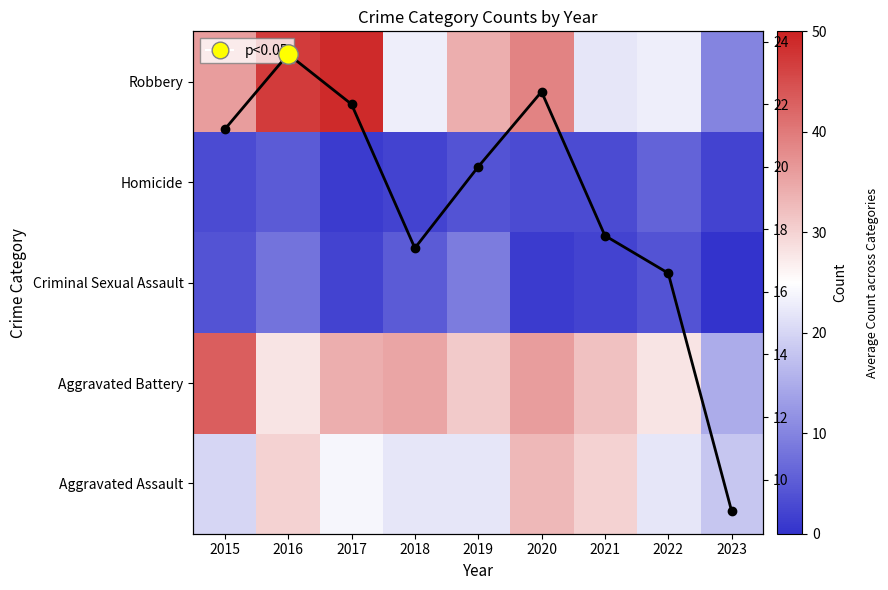

What is the maximum value shown in the chart?

49.0